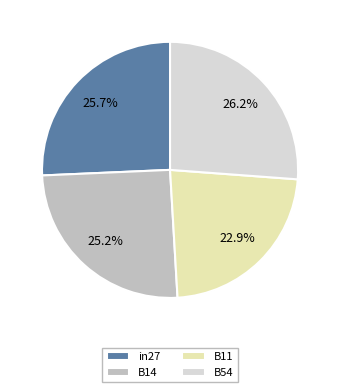

What is the total percentage of B14 and in27?

50.9%